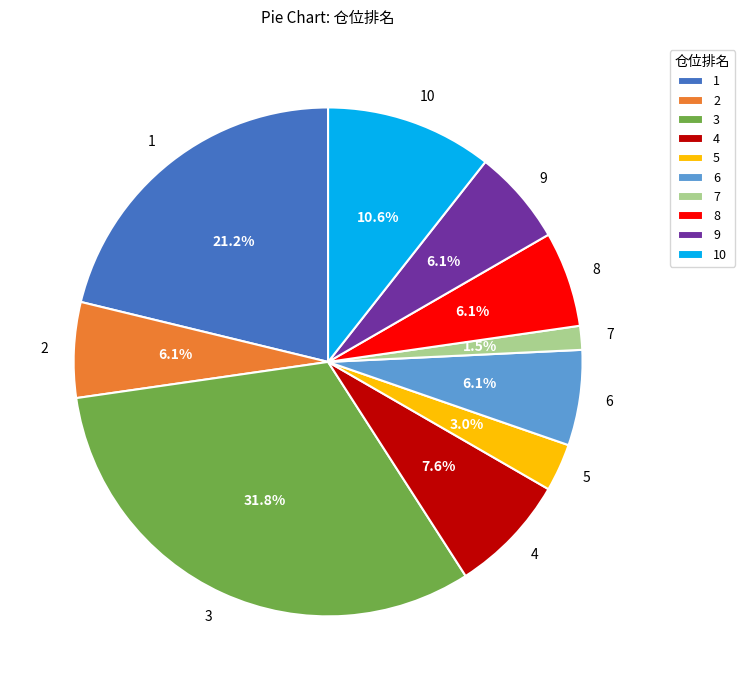

Approximately how many times larger is the value at 6 compared to 10?

0.6